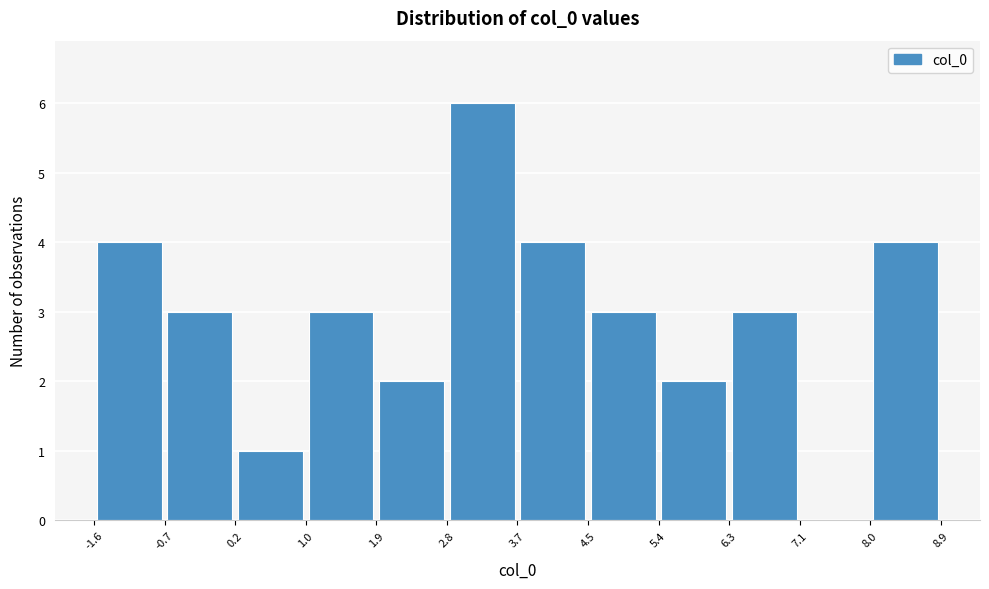

Over which range of the x-axis is the bar tallest?

2.8 to 3.7